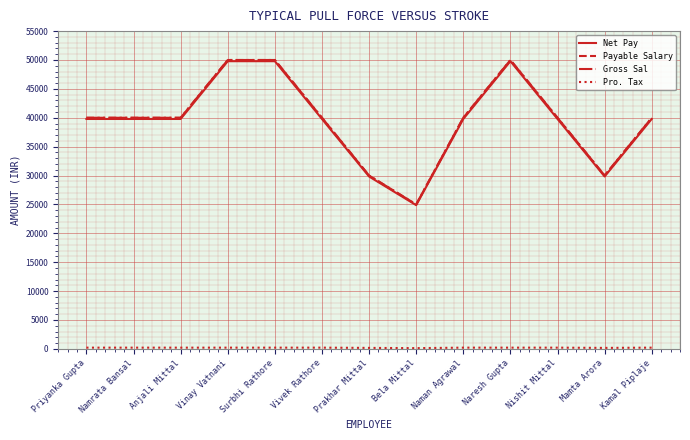

Is this an area chart (filled region under the line)?

No